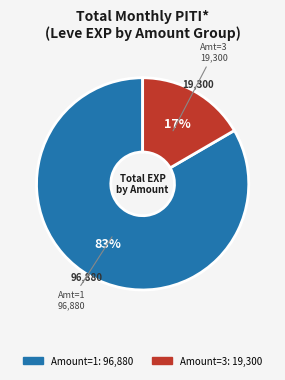

To the nearest percent, what is the average slice percentage?

50%